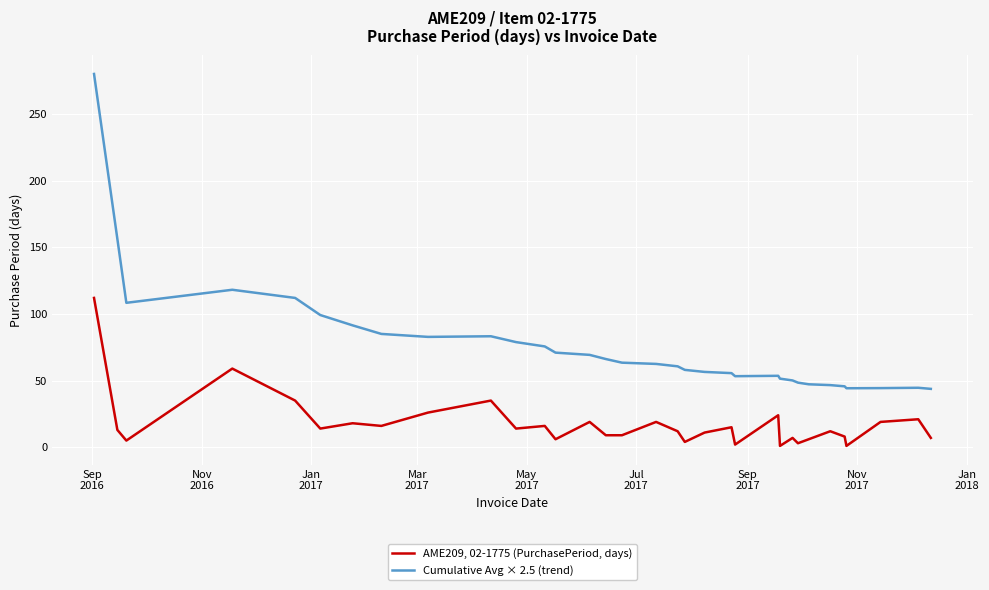

What is the greatest value displayed?

280.0